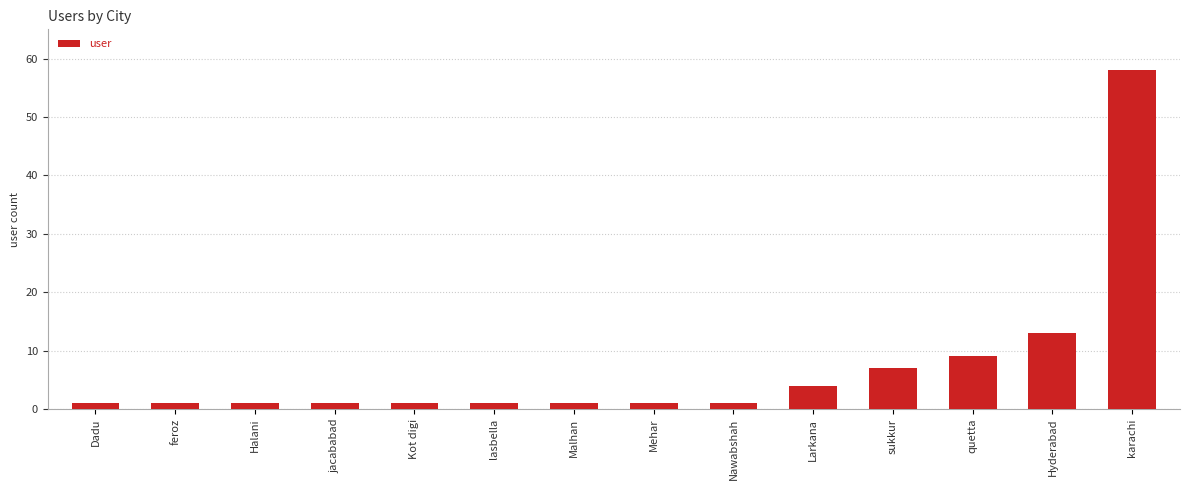

Reading left to right, extract all data points from this chart.

1	1	1	1	1	1	1	1	1	4	7	9	13	58